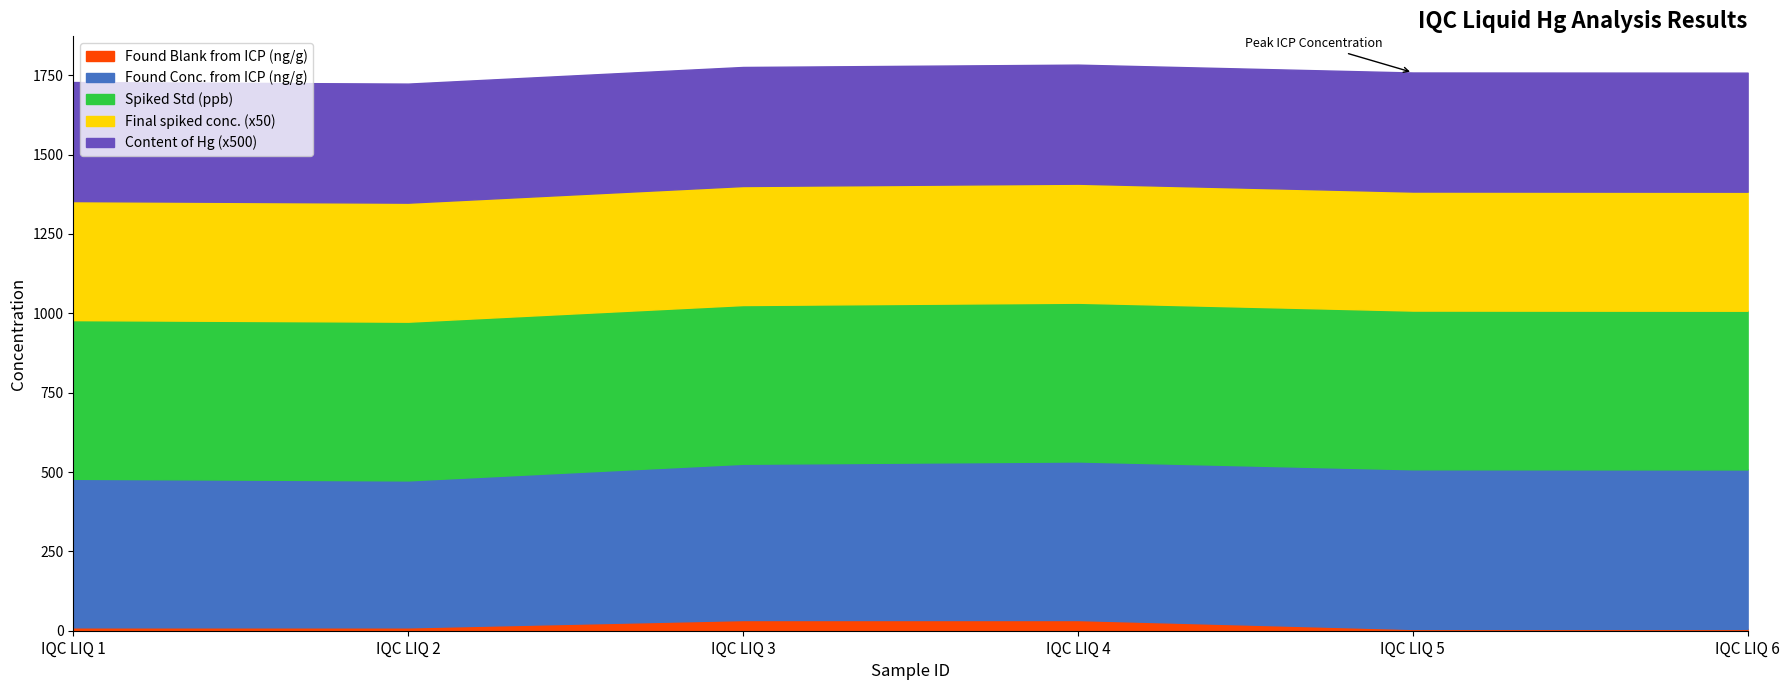

Does the chart have visible grid lines?

No